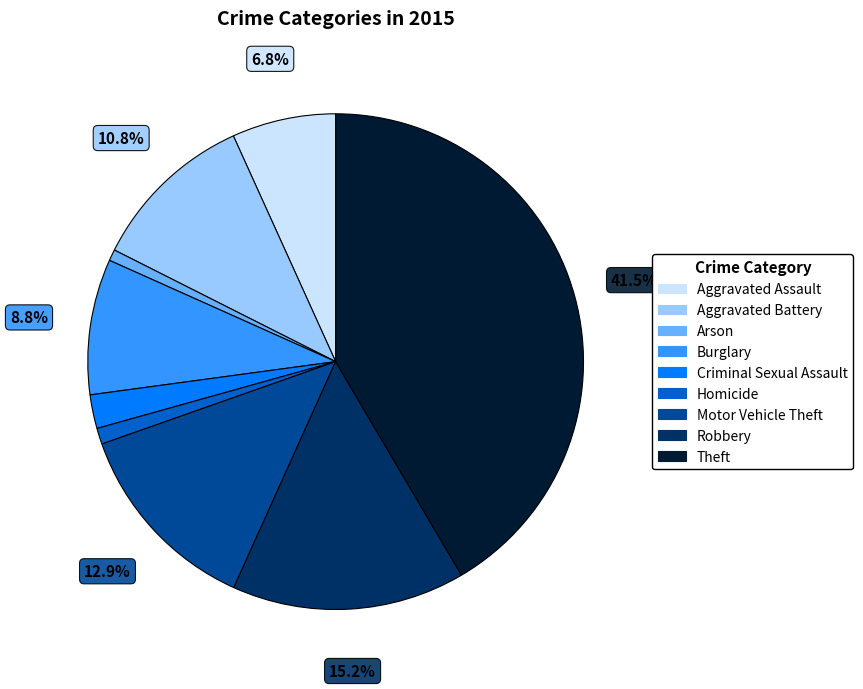

Which has a higher value, Theft or Motor Vehicle Theft?

Theft